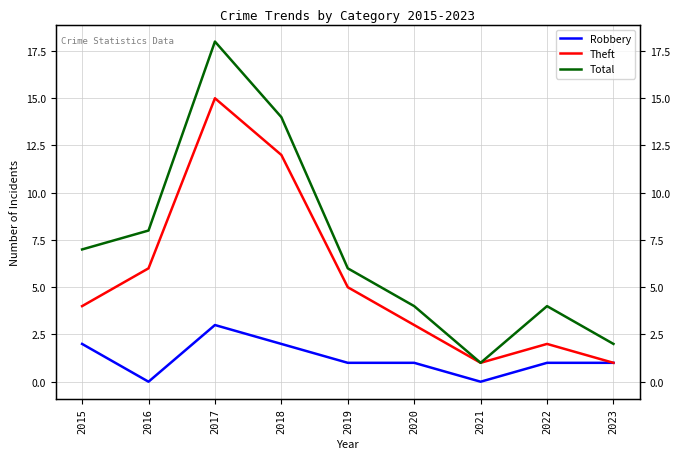

Between 2015 and 2021, which is larger?

2015